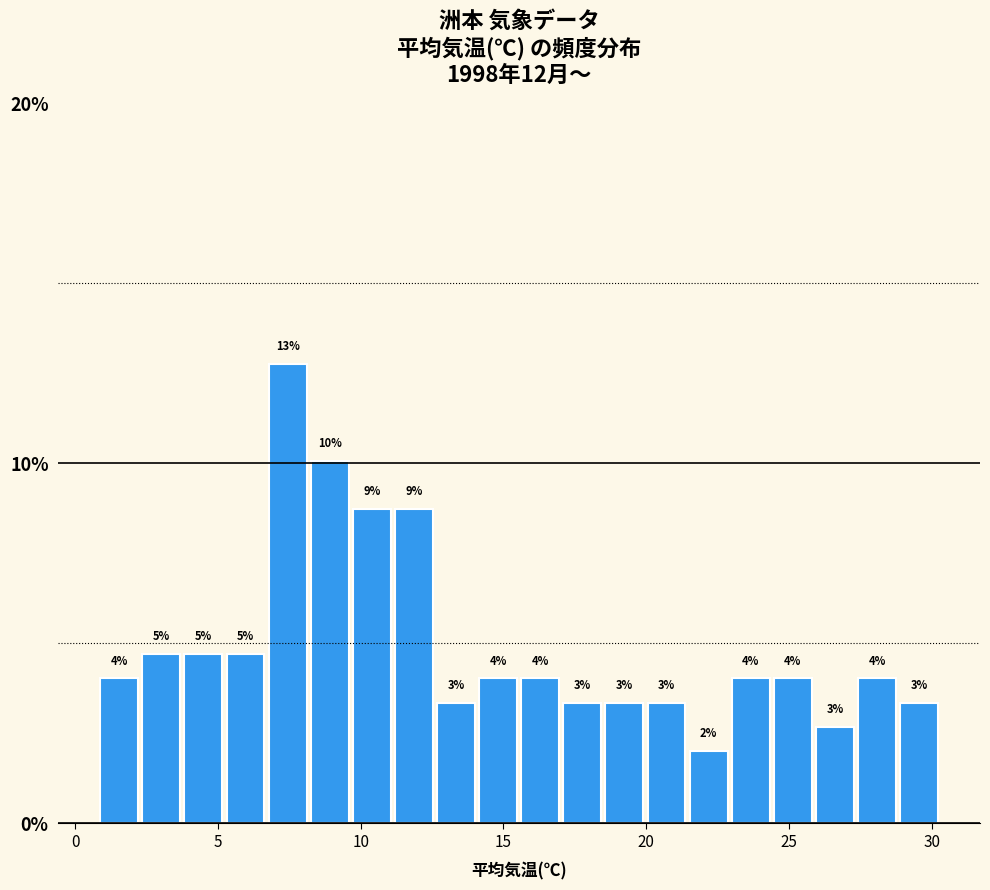

Around what value on the x-axis is the tallest bar? Give the approximate position of its centre, as read against the axis.

7.5